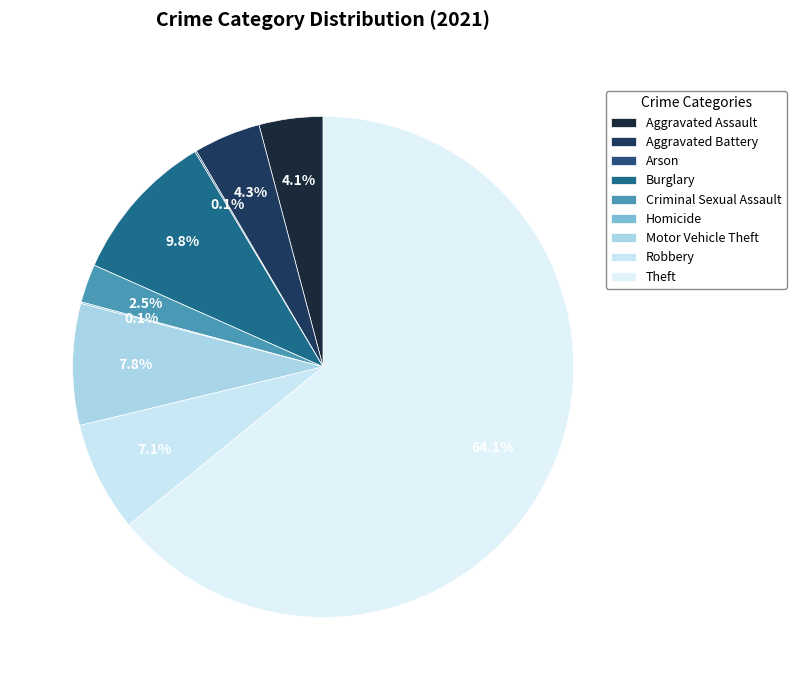

To the nearest percent, what percentage of the pie is Robbery?

7%